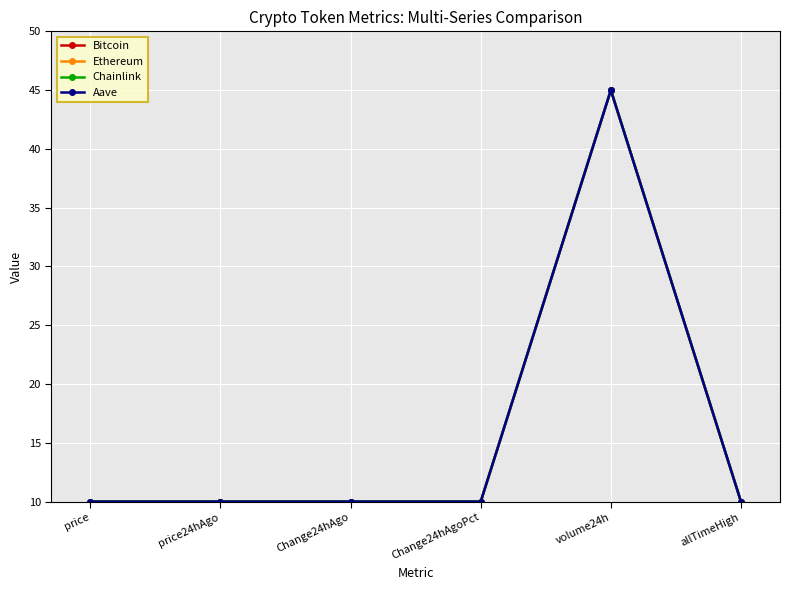

Reading left to right, what are all the values shown in this chart?

Bitcoin: 10.0	10.0	10.0	10.0	45.0	10.0
Ethereum: 10.0	10.0	10.0	10.0	45.0	10.0
Chainlink: 10.0	10.0	10.0	10.0	45.0	10.0
Aave: 10.0	10.0	10.0	10.0	45.0	10.0